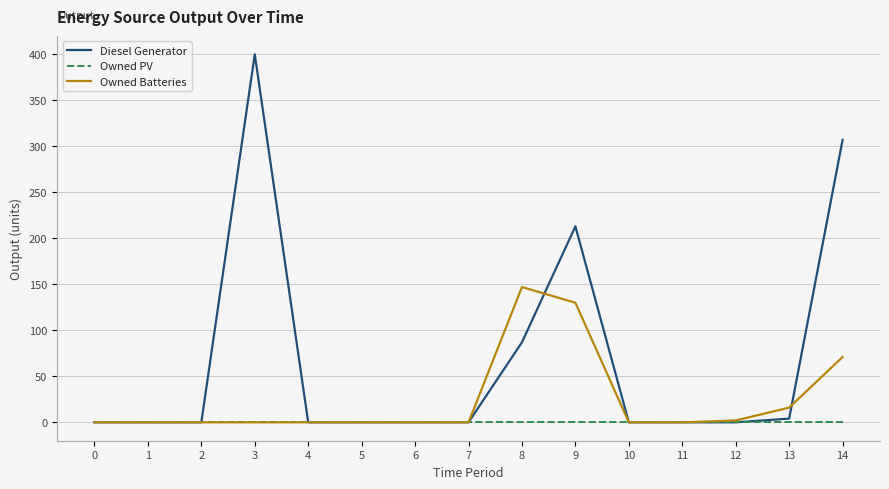

Reading right to left, extract all data points from this chart.

Diesel Generator: 307.0	4.0	0.0	0.0	0.0	213.0	87.0	0.0	0.0	0.0	0.0	400.0	0.0	0.0	0.0
Owned PV: 0.0	0.0	0.0	0.0	0.0	0.0	0.0	0.0	0.0	0.0	0.0	0.0	0.0	0.0	0.0
Owned Batteries: 71.0	16.0	2.0	0.0	0.0	130.0	147.0	0.0	0.0	0.0	0.0	0.0	0.0	0.0	0.0